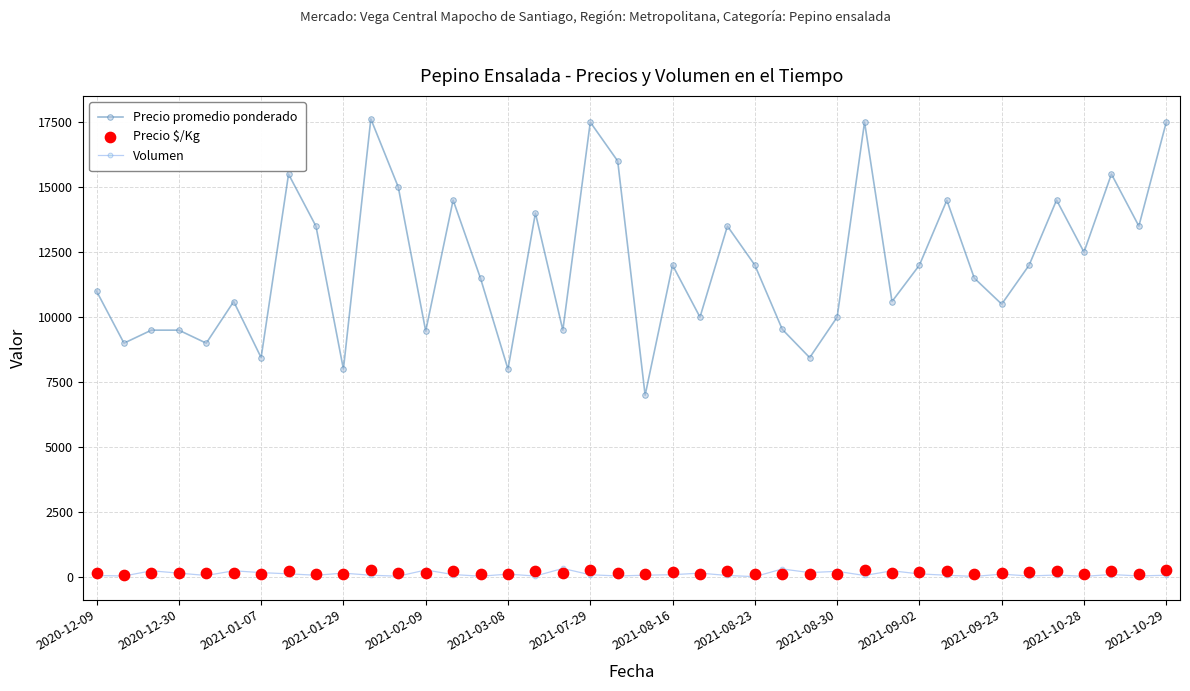

What is the total value across all series at 38?

13687